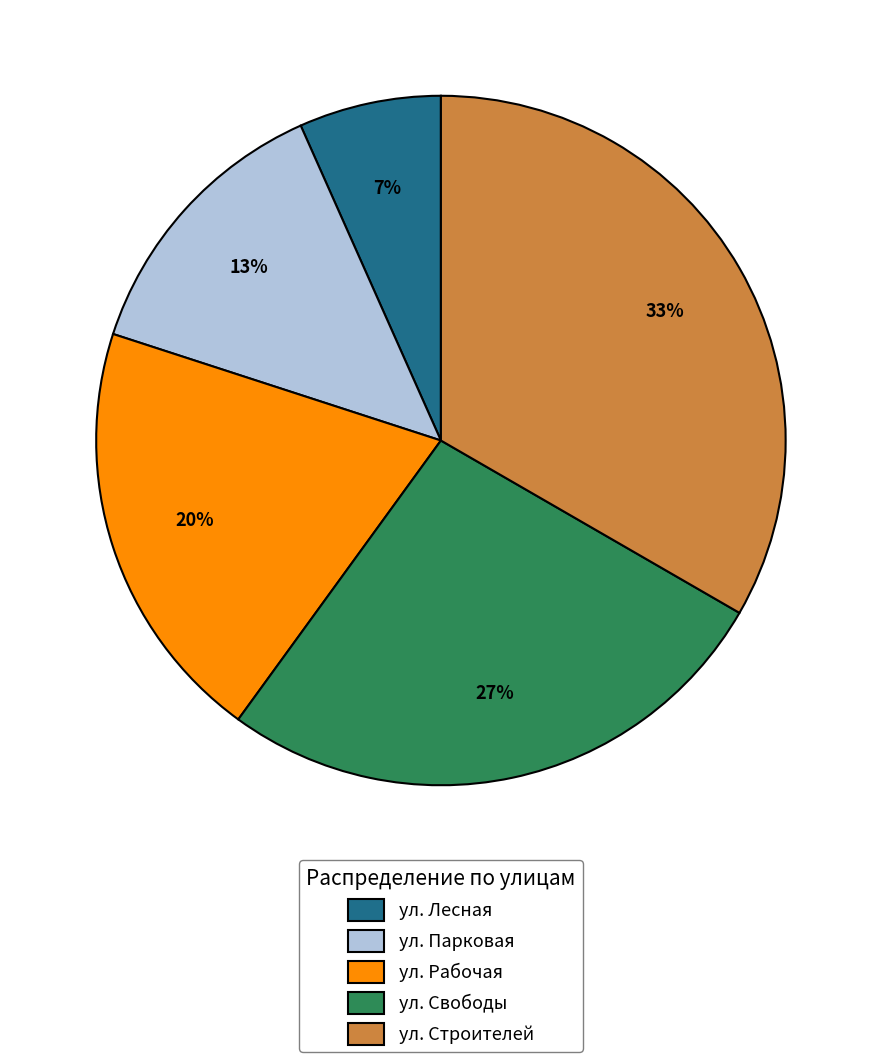

Rank the categories by value from lowest to highest.

ул. Лесная, ул. Парковая, ул. Рабочая, ул. Свободы, ул. Строителей